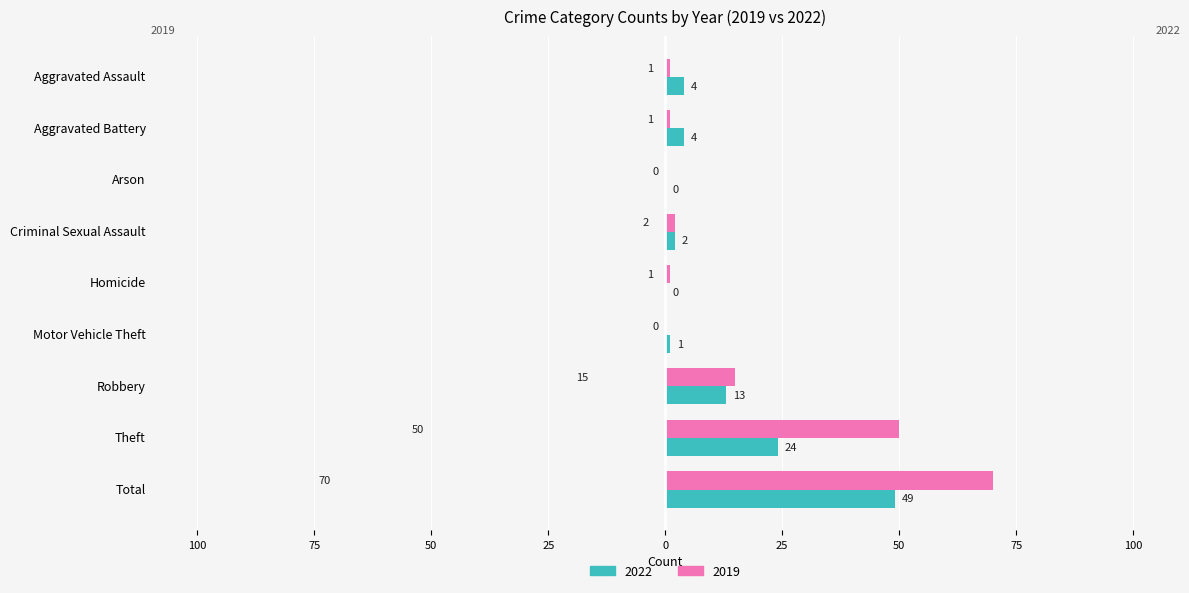

What are all the series names shown in the legend?

2022, 2019